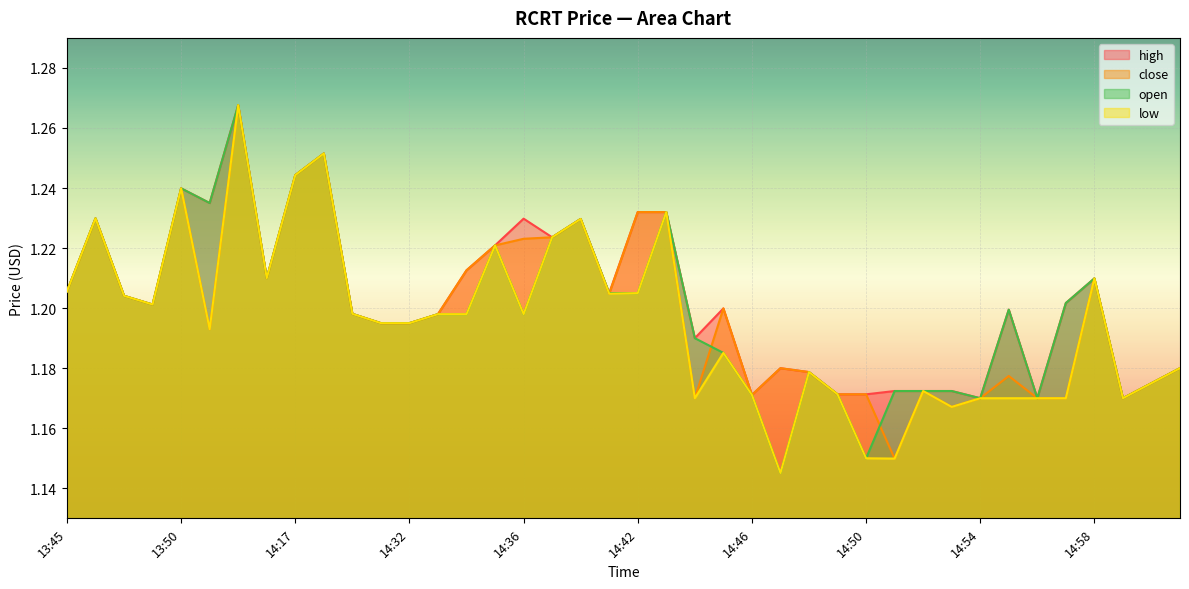

Where is the first local maximum for open?

13:46